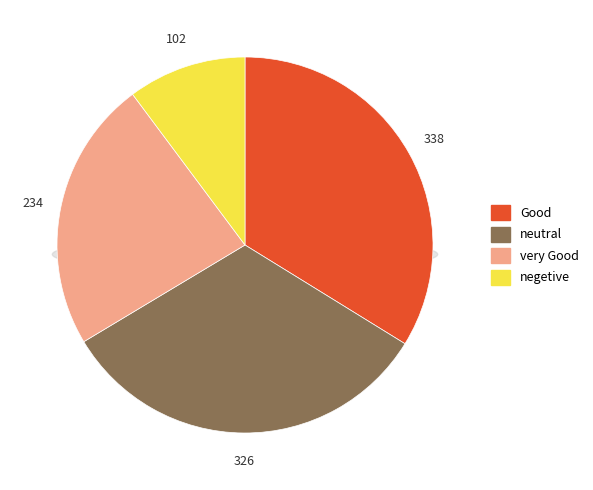

The negetive slice represents 23% of the pie. True or false?

False